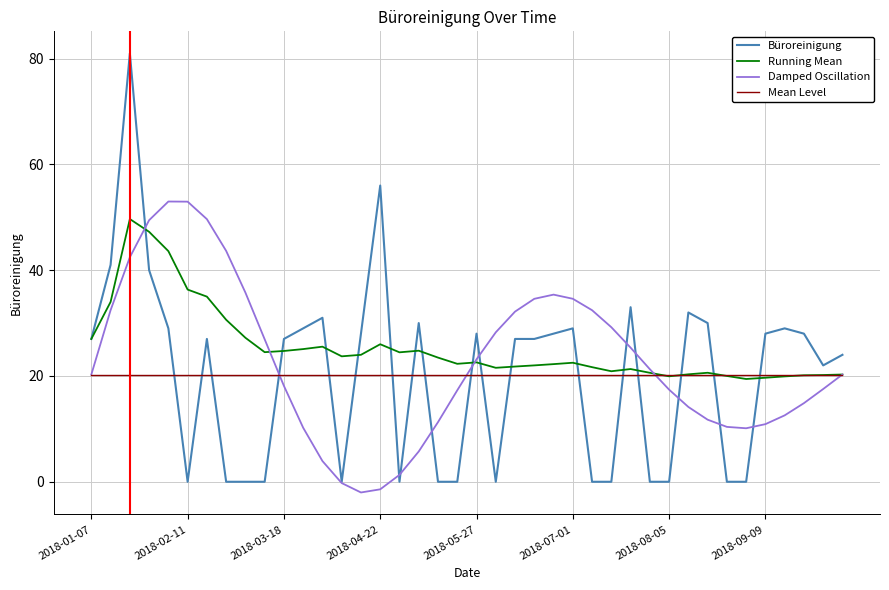

Which series ends up on top after the final intersection of Mean Level and Büroreinigung?

Büroreinigung